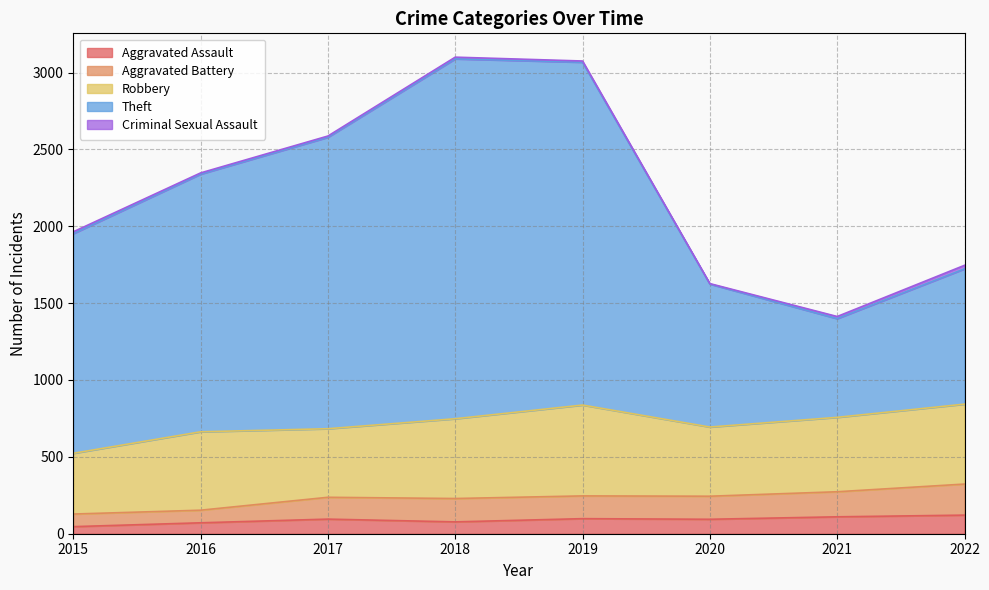

Is the value of Aggravated Assault at 2021 greater than the value of Theft at 2017?

No